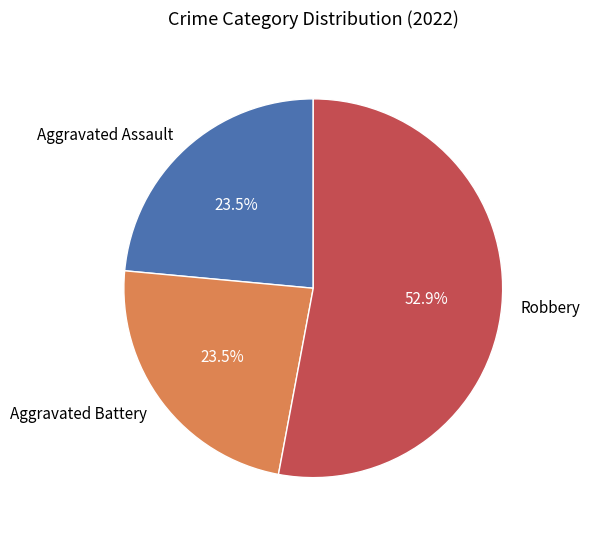

What percentage is NOT represented by Aggravated Assault?

76.5%